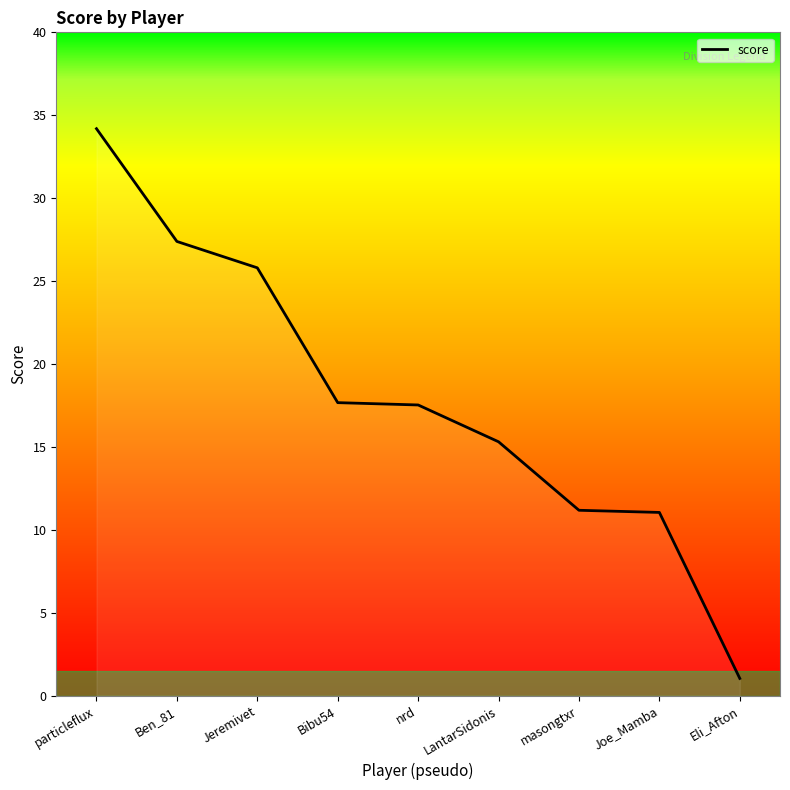

What is the minimum value shown in the chart?

1.0